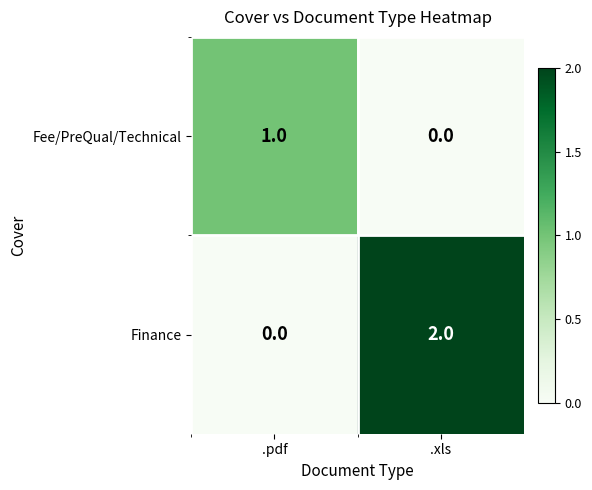

What is the difference between the highest and lowest values at .pdf?

1